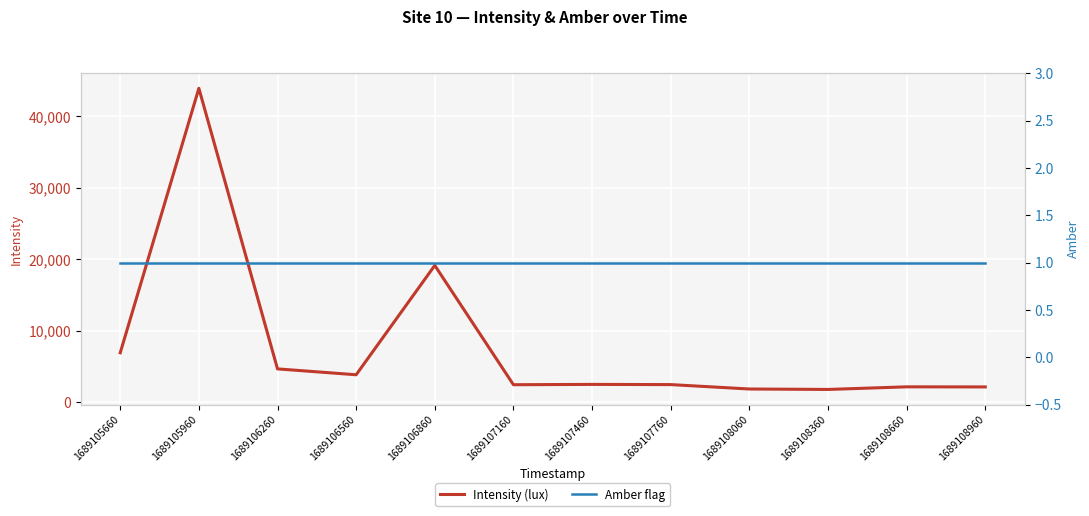

What are all the series names shown in the legend?

Intensity (lux), Amber flag